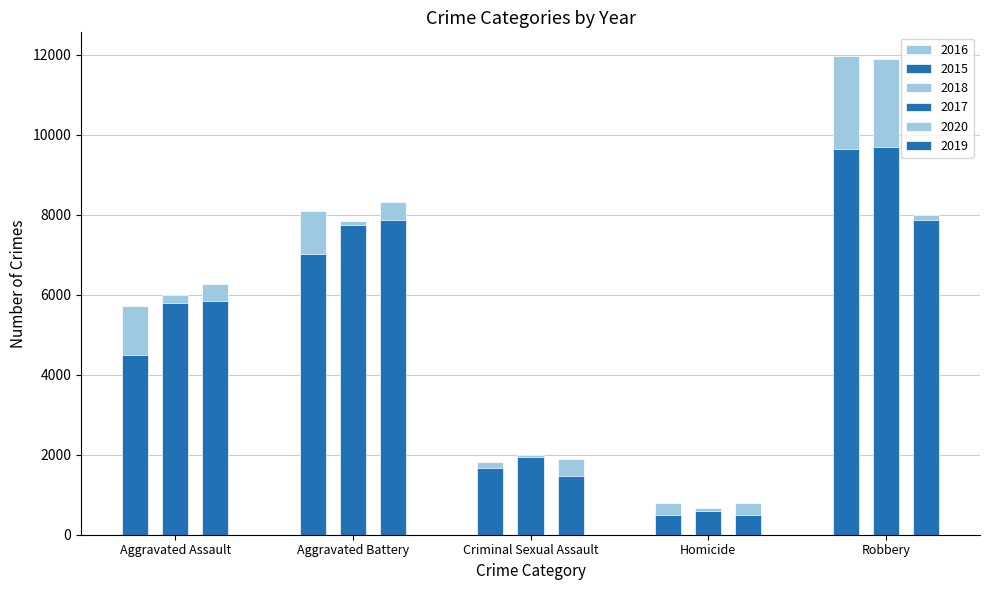

Is it true that 2016 equals 11960 at Robbery?

True